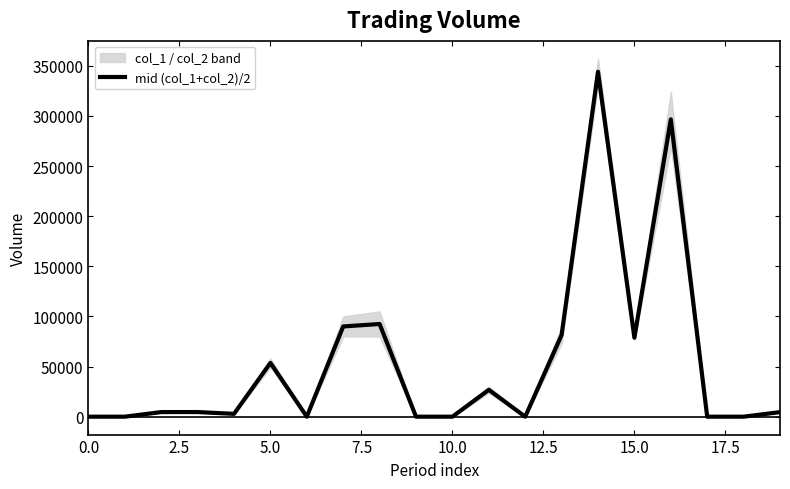

Reading left to right, list all the values displayed in this chart.

0	0	4600	4625	2820	53640	0	90000	92450	0	0	26800	0	81450	344055	78810	296580	0	0	4550